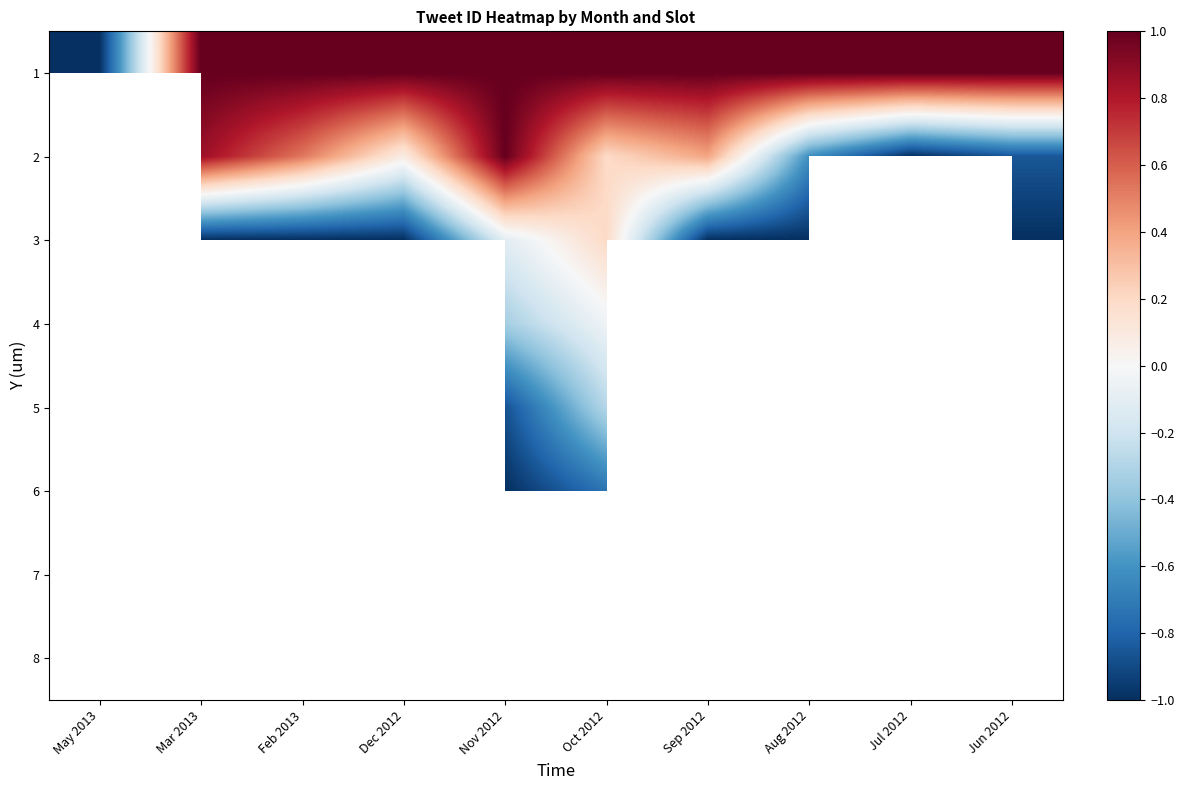

How many values in the 3 series exceed -1?

2